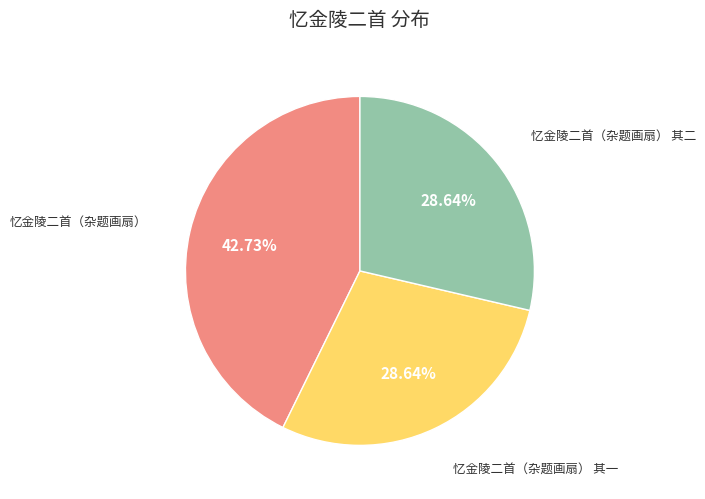

Is there any slice that represents more than half of the pie?

No